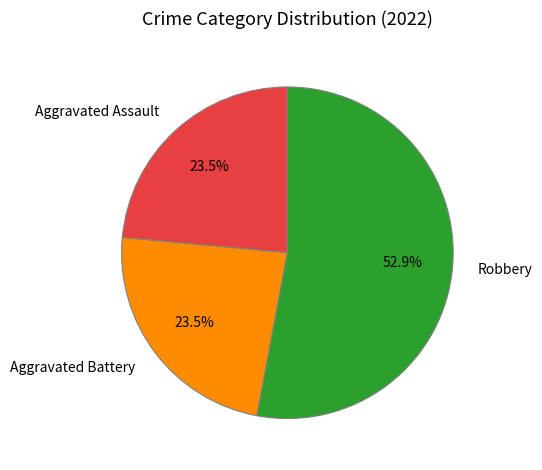

To the nearest percent, what is the average slice percentage?

33%